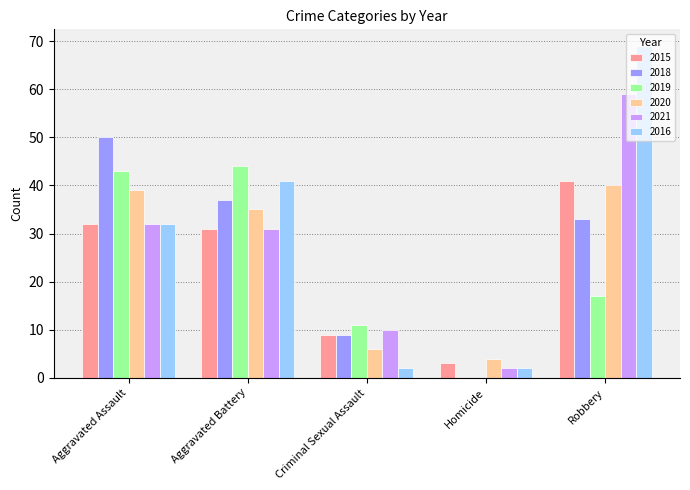

At which label does 2015 reach its peak?

Robbery